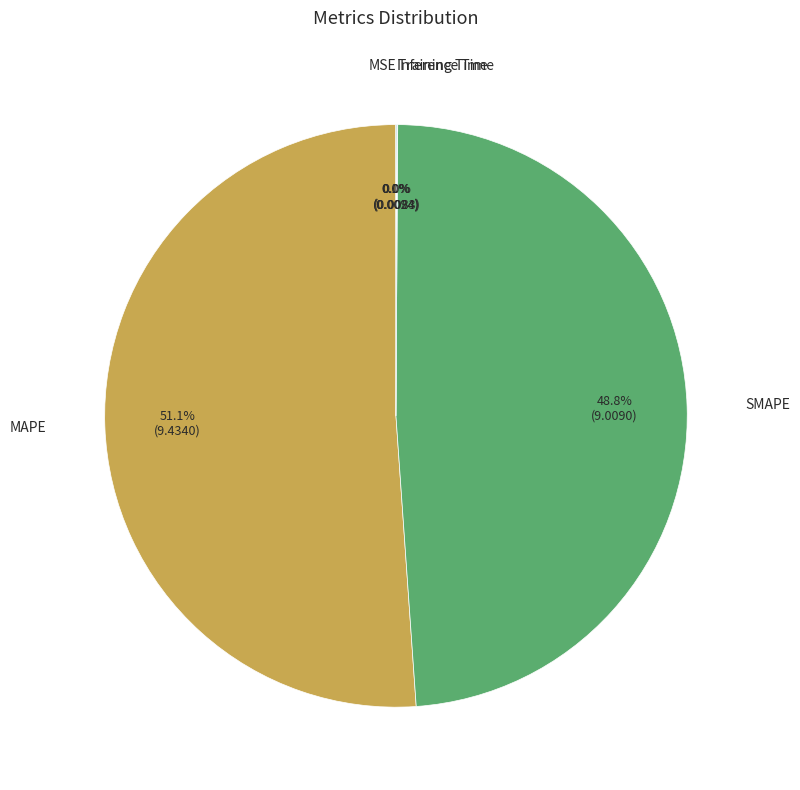

To the nearest percent, what is the average slice percentage?

20%